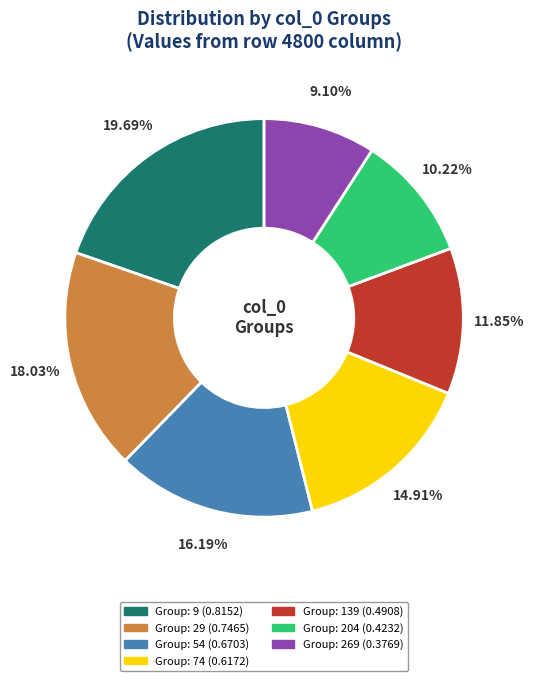

To the nearest percent, what is the average slice percentage?

14%